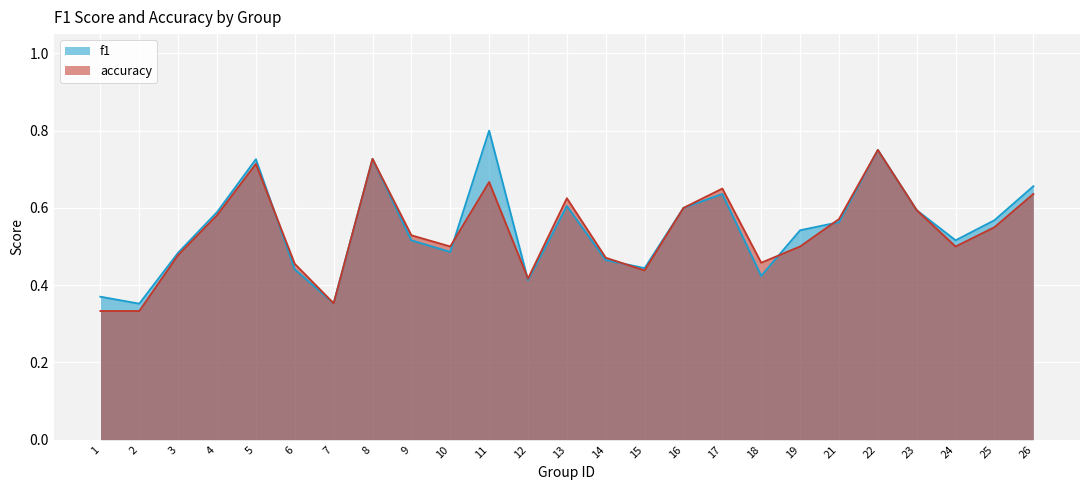

How many series are shown in this chart?

2